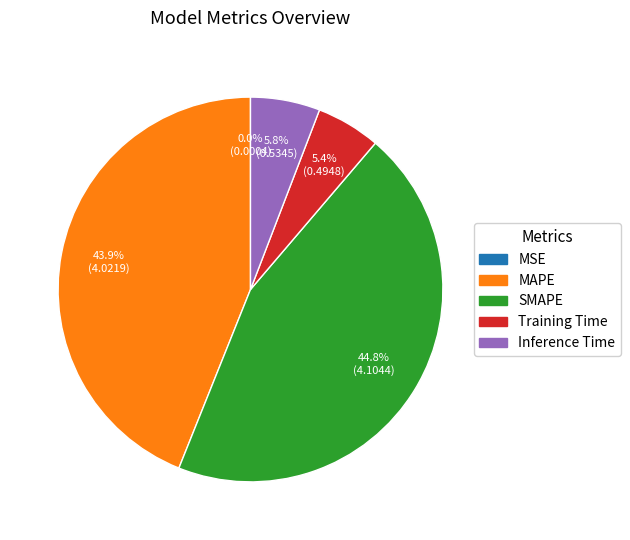

Is it true that MAPE is 34% of the pie?

False